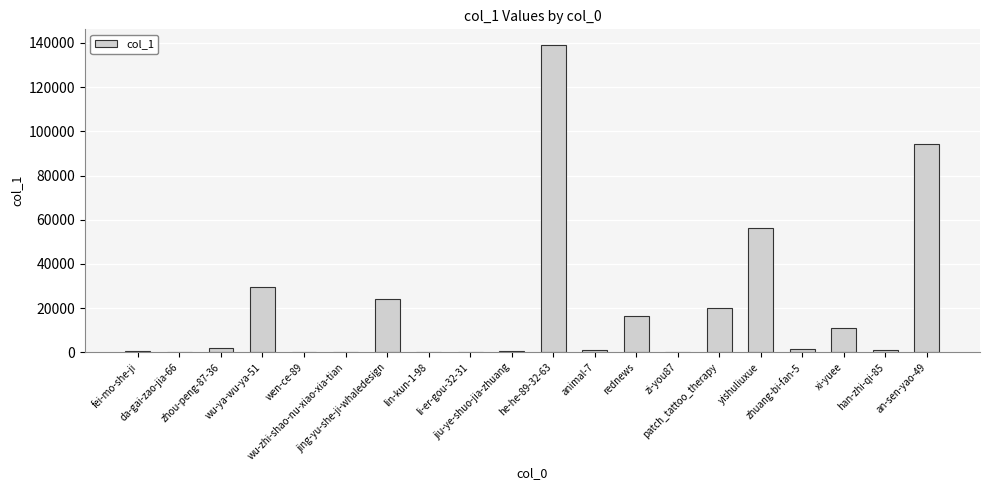

What is the greatest value displayed?

139211